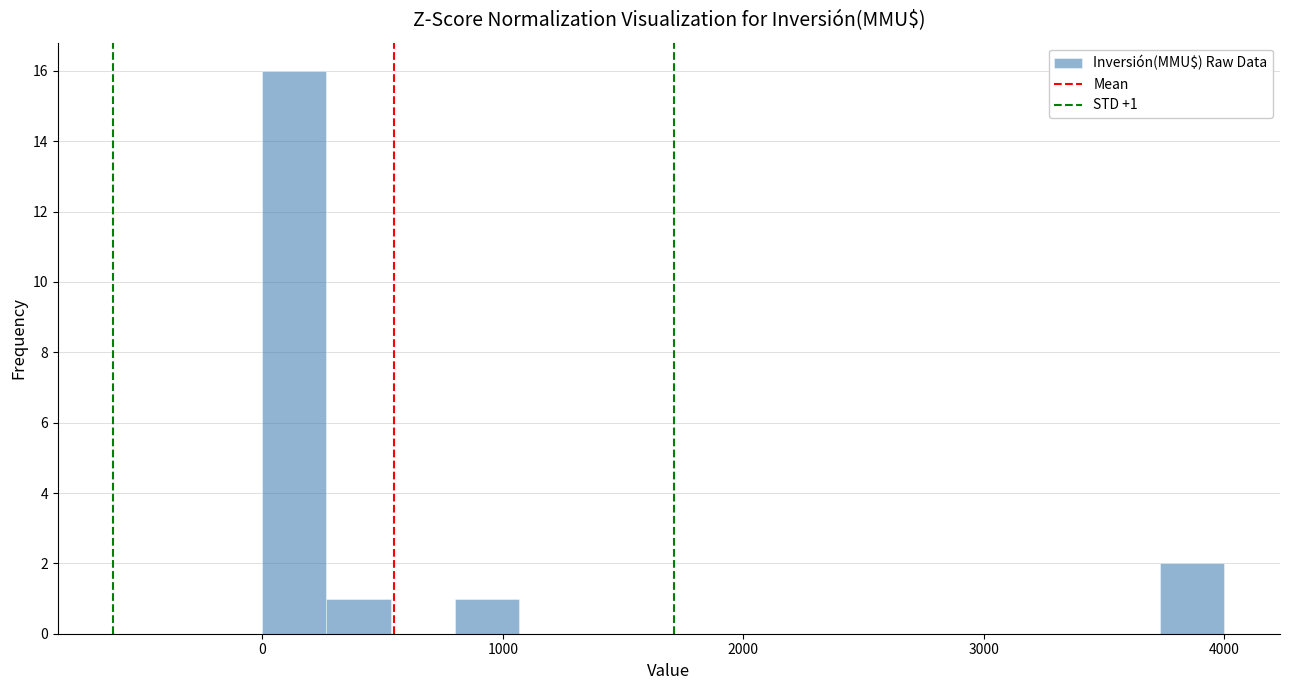

Around what value on the x-axis is the tallest bar? Give the approximate position of its centre, as read against the axis.

100